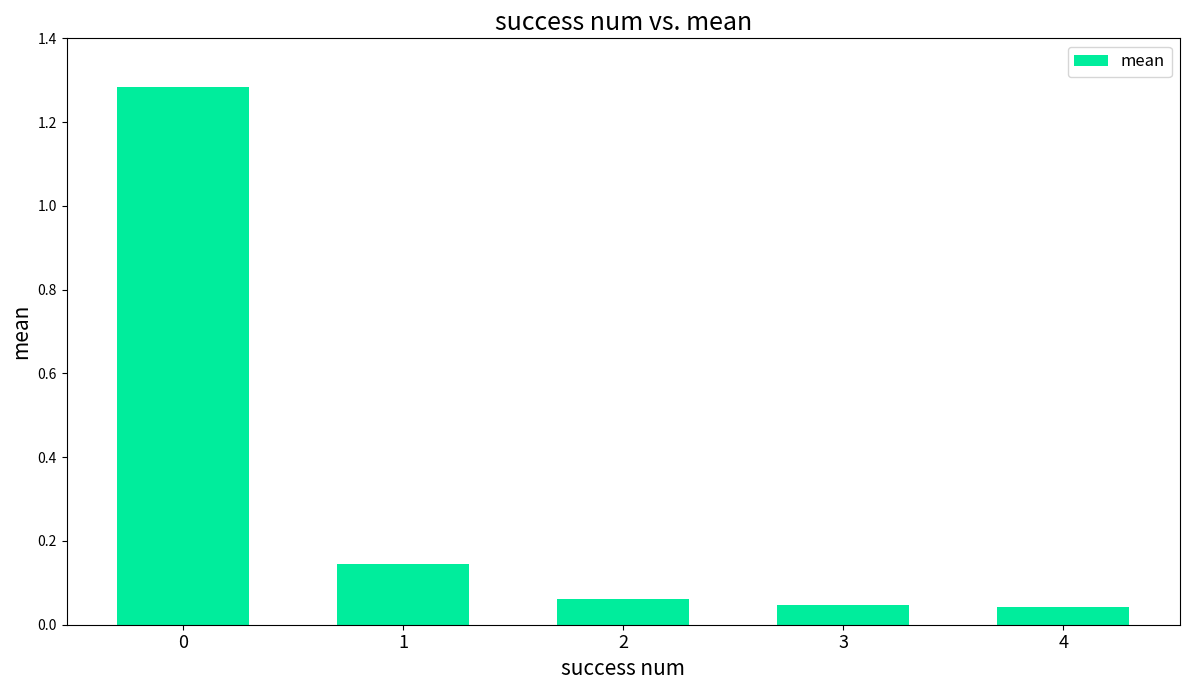

What is the difference between the values at 0 and 2?

1.2